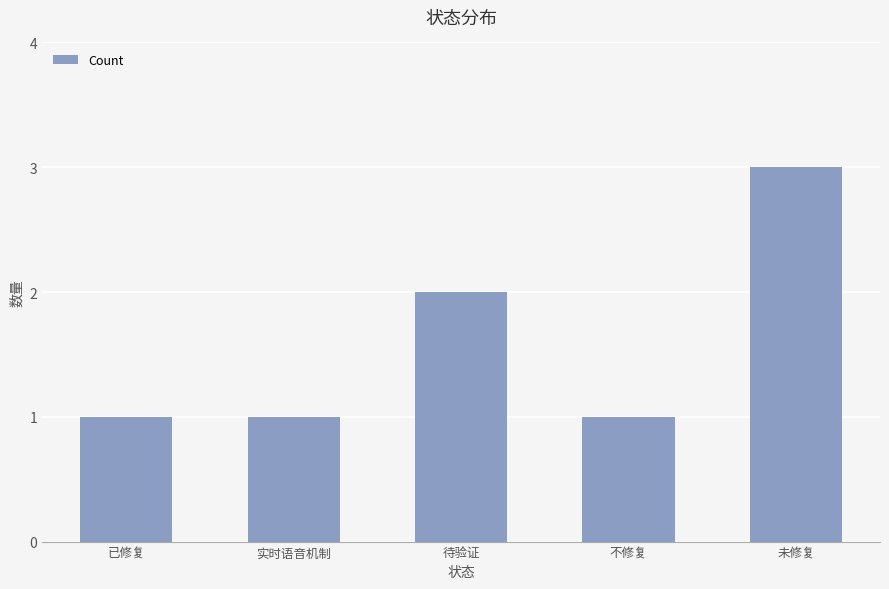

Approximately how many times larger is the value at 待验证 compared to 未修复?

0.7